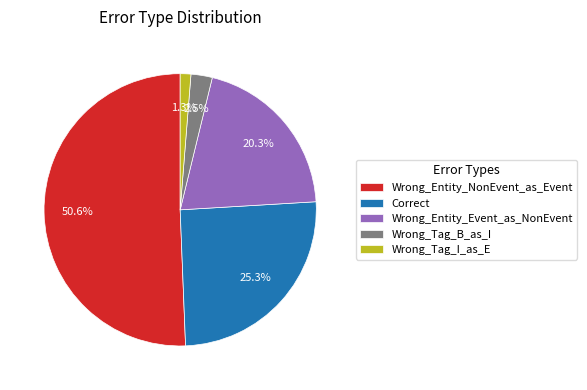

Which has a higher value, Wrong_Entity_NonEvent_as_Event or Wrong_Tag_I_as_E?

Wrong_Entity_NonEvent_as_Event